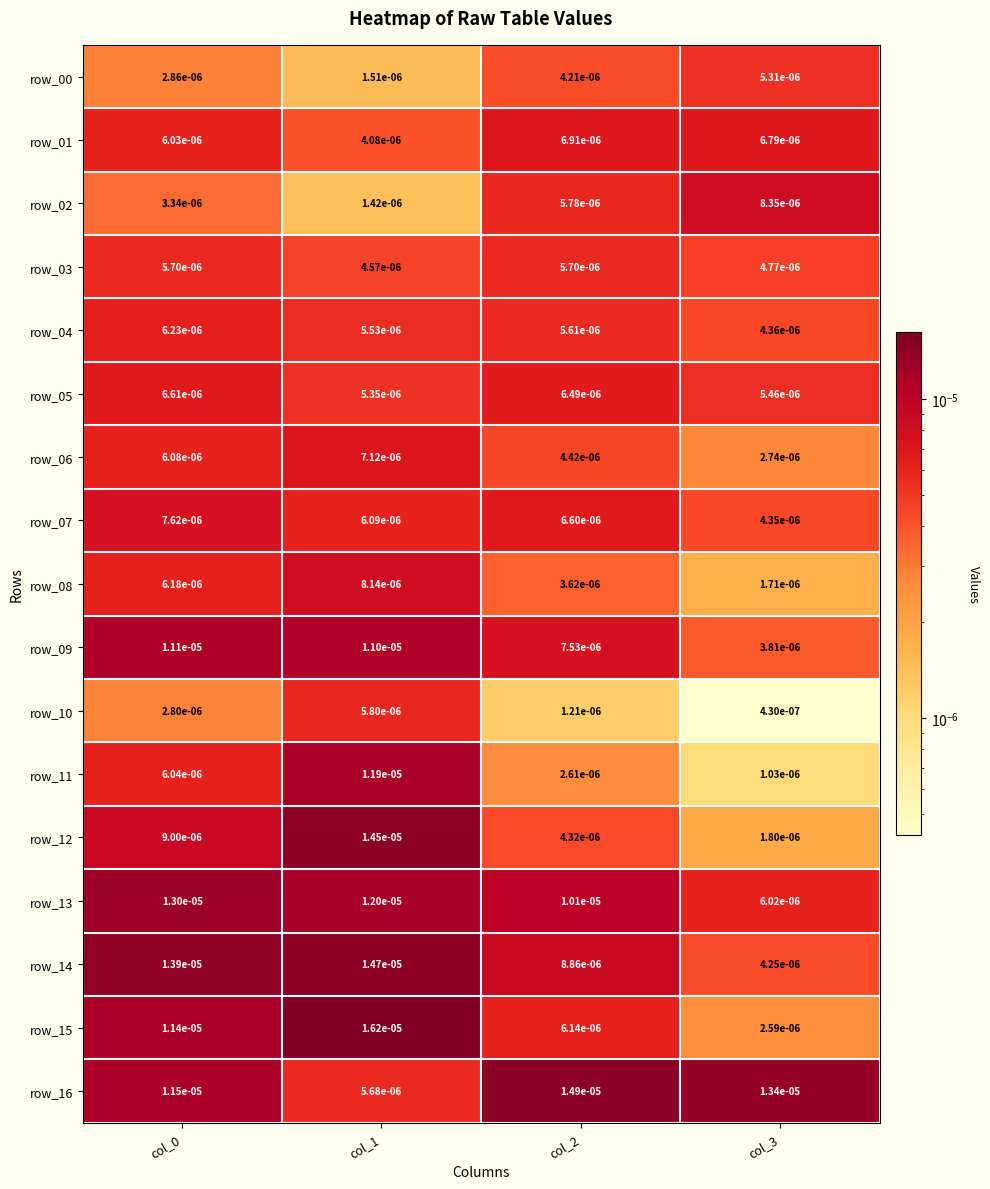

Count the number of categories in the chart.

4